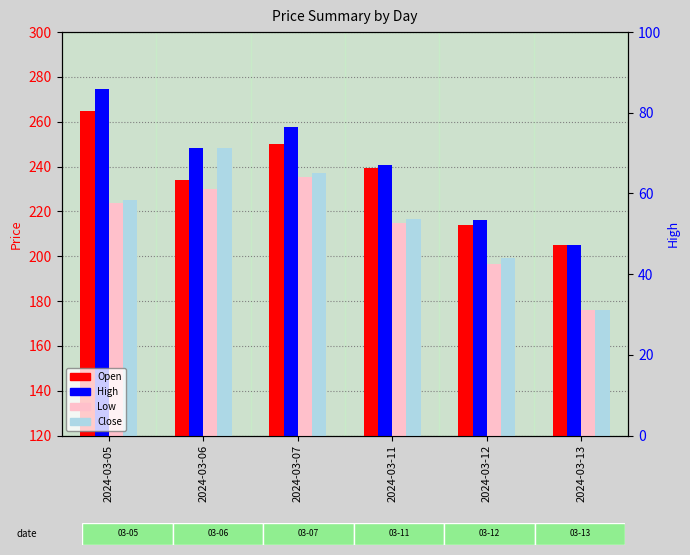

What value does the Low series have at 2024-03-05?

223.8